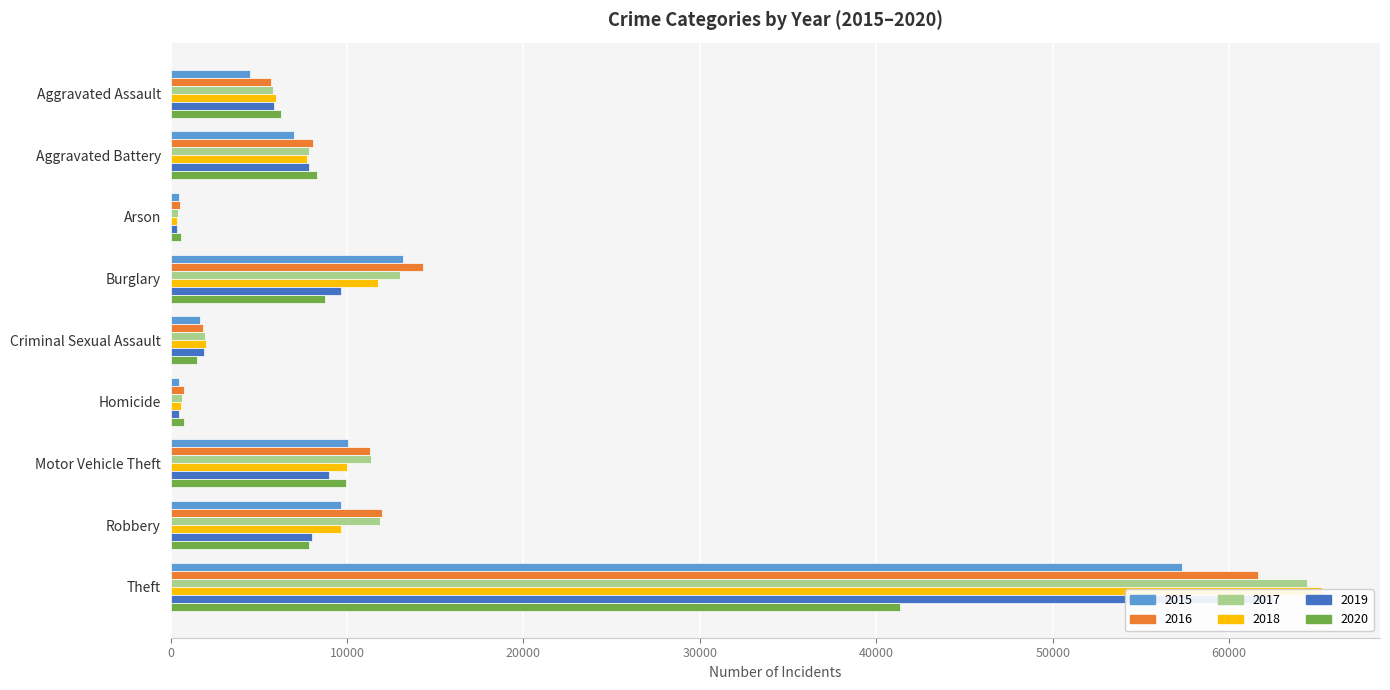

Rank the series by their maximum value, from highest to lowest.

2018, 2017, 2019, 2016, 2015, 2020